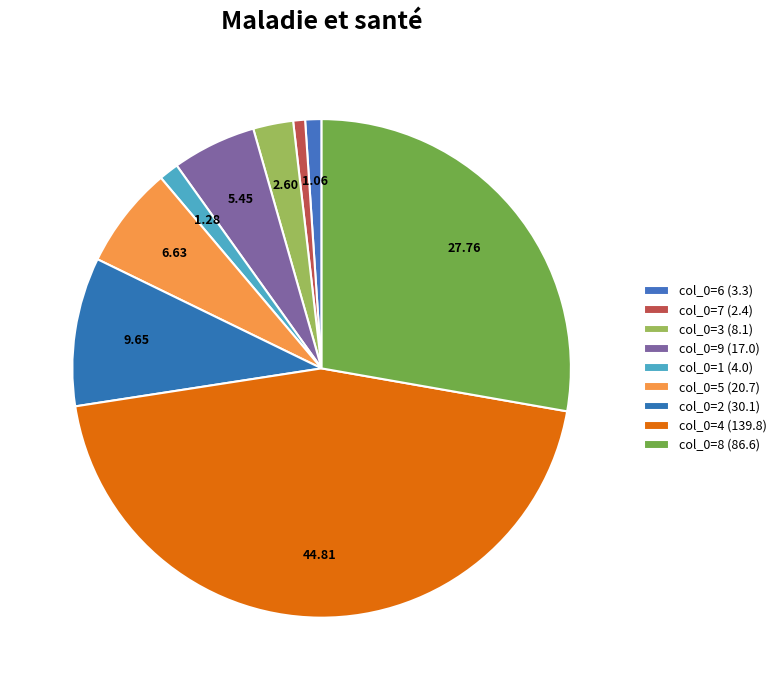

How many slices are in this pie chart?

9